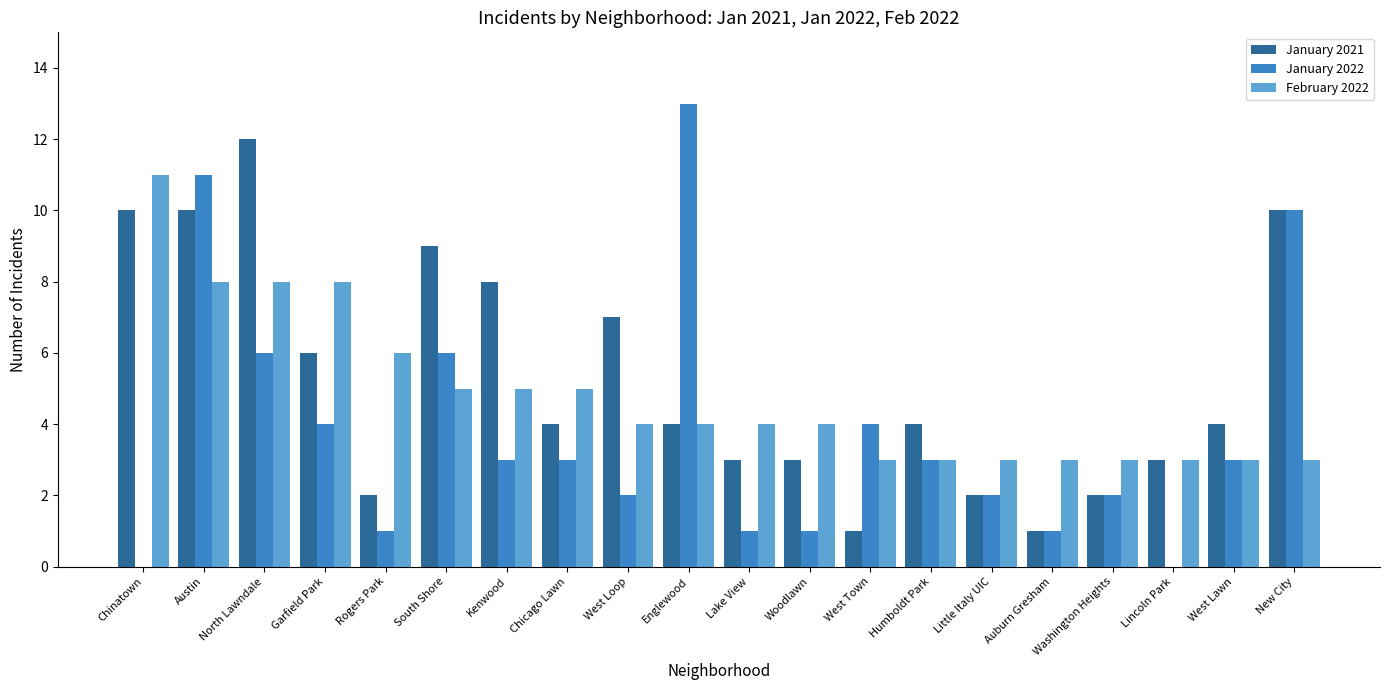

Which series changed the most between Englewood and Auburn Gresham?

January 2022